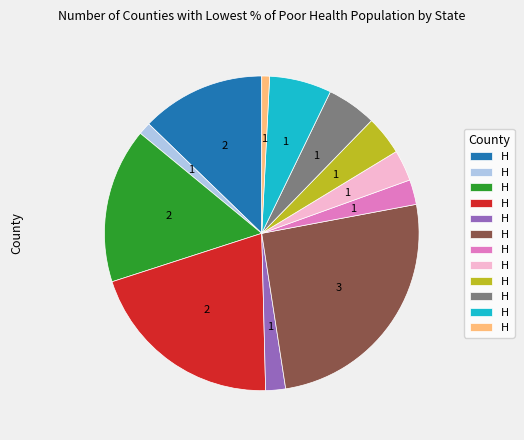

Is there any slice that represents more than half of the pie?

No